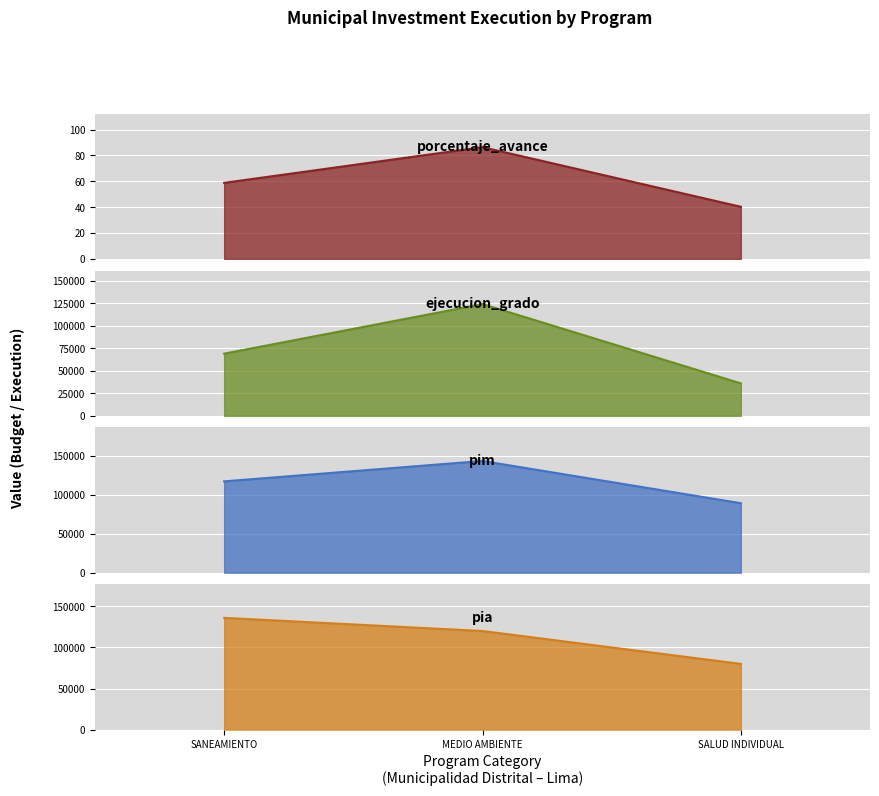

What is the approximate value of pia at SALUD INDIVIDUAL?

80000.0